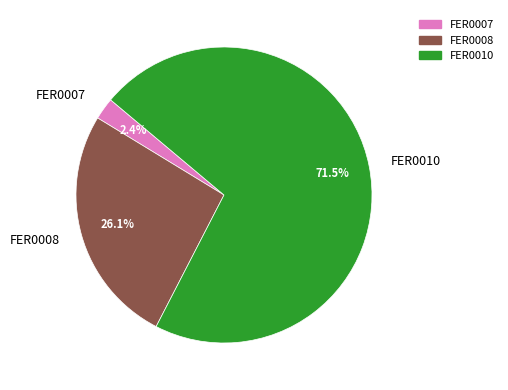

Count the number of slices in the pie.

3